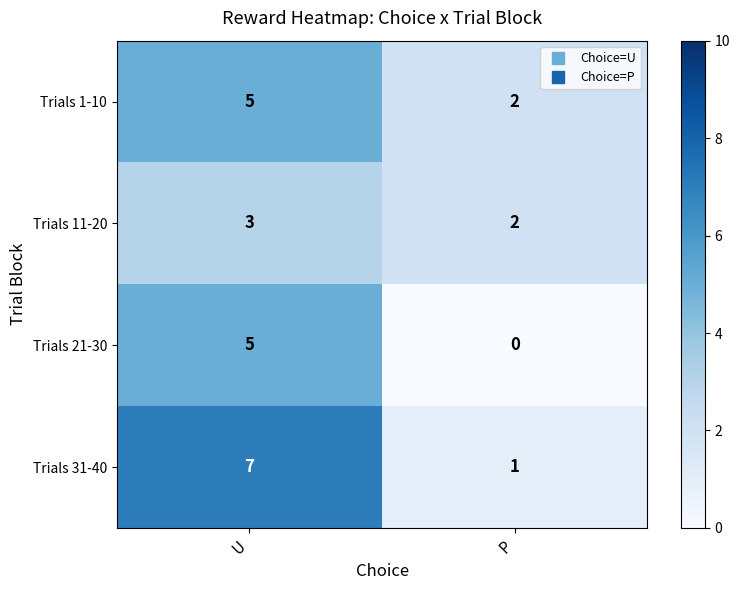

Between U and P, which series saw the biggest shift?

Trials 31-40